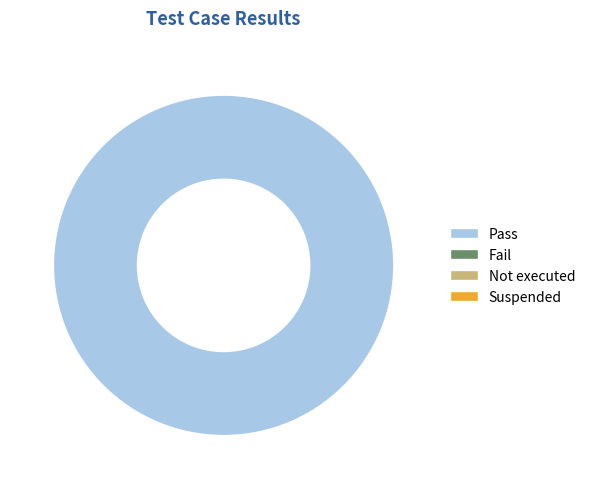

Is there any slice that represents more than half of the pie?

Yes